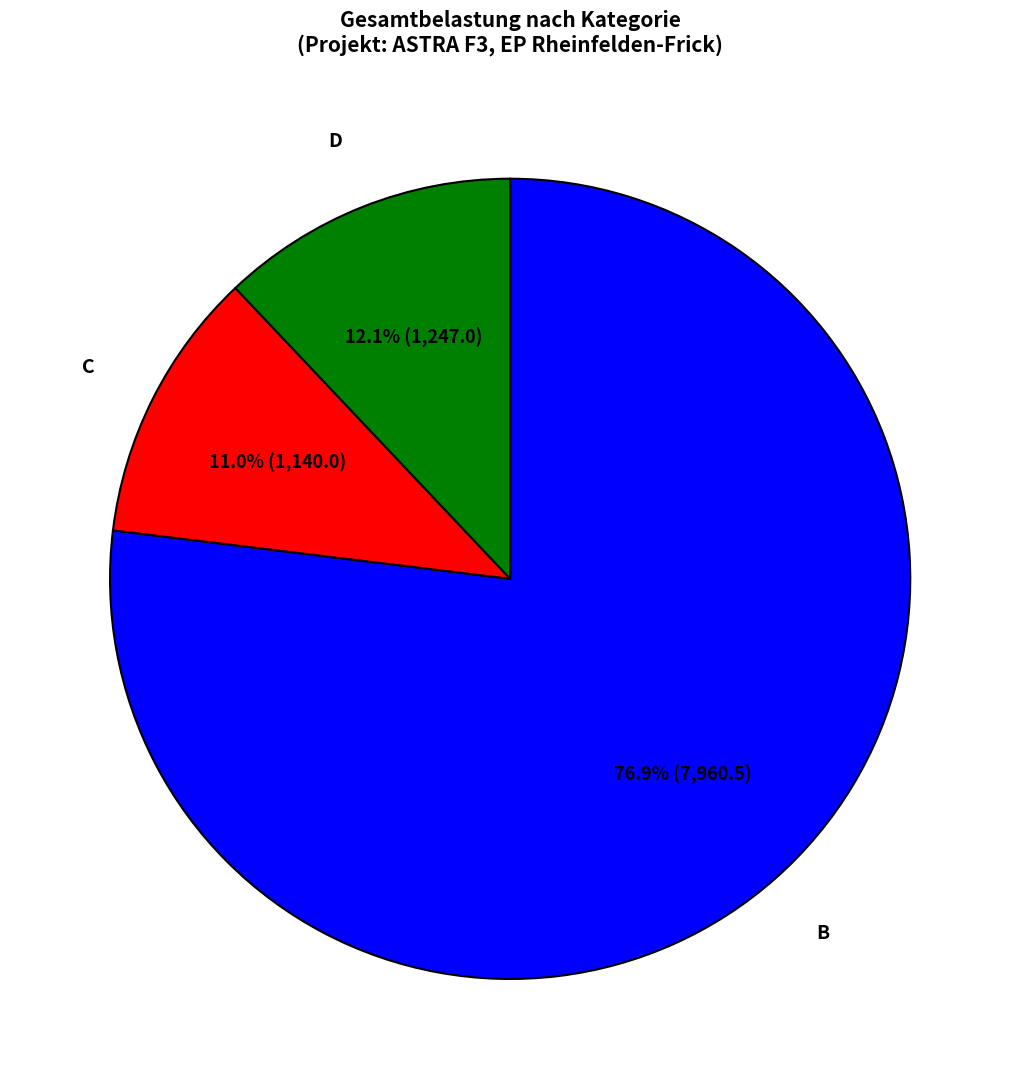

Is there any slice that represents more than half of the pie?

Yes